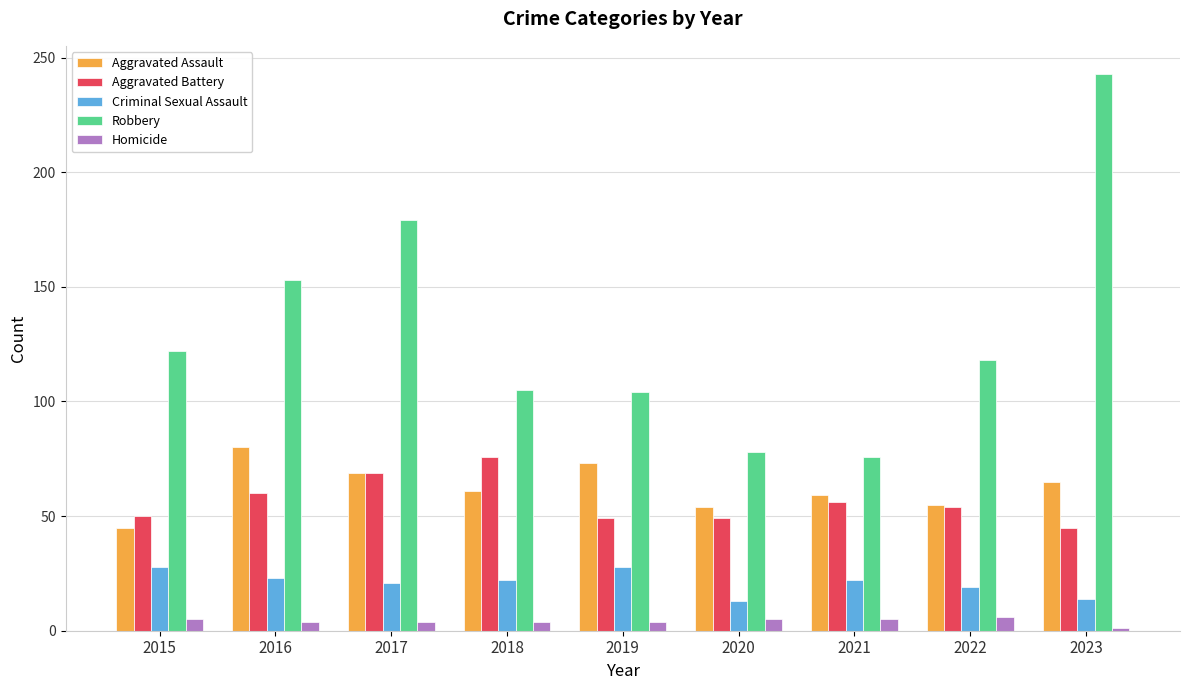

The Criminal Sexual Assault series shows 38 at 2018. True or false?

False